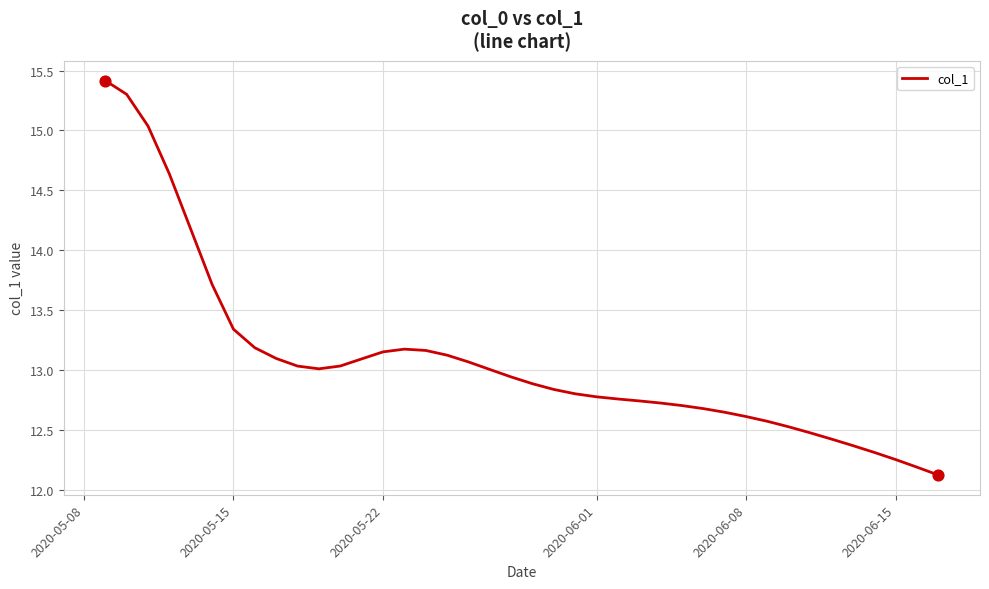

What is the minimum value shown in the chart?

12.1